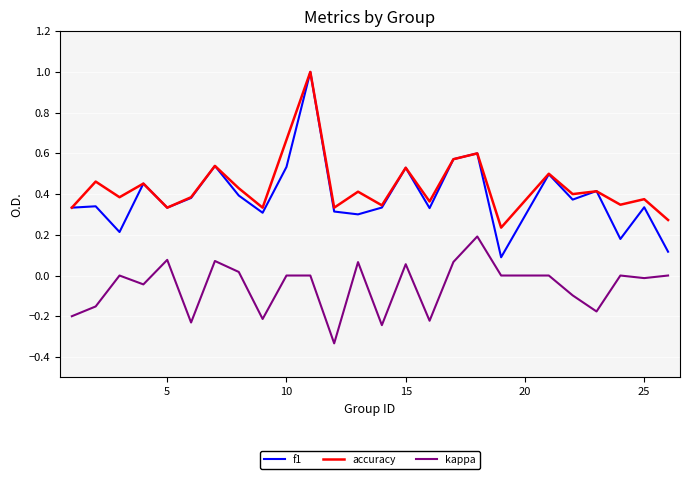

Which series has the largest range (max minus min)?

f1